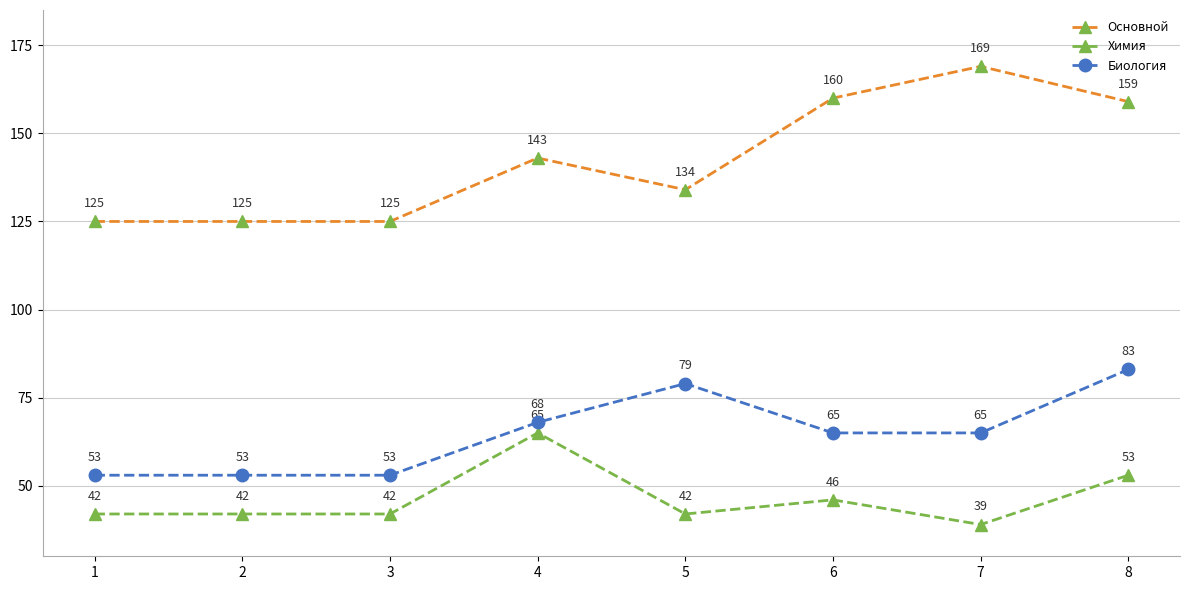

Read the Биология value at 3.

53